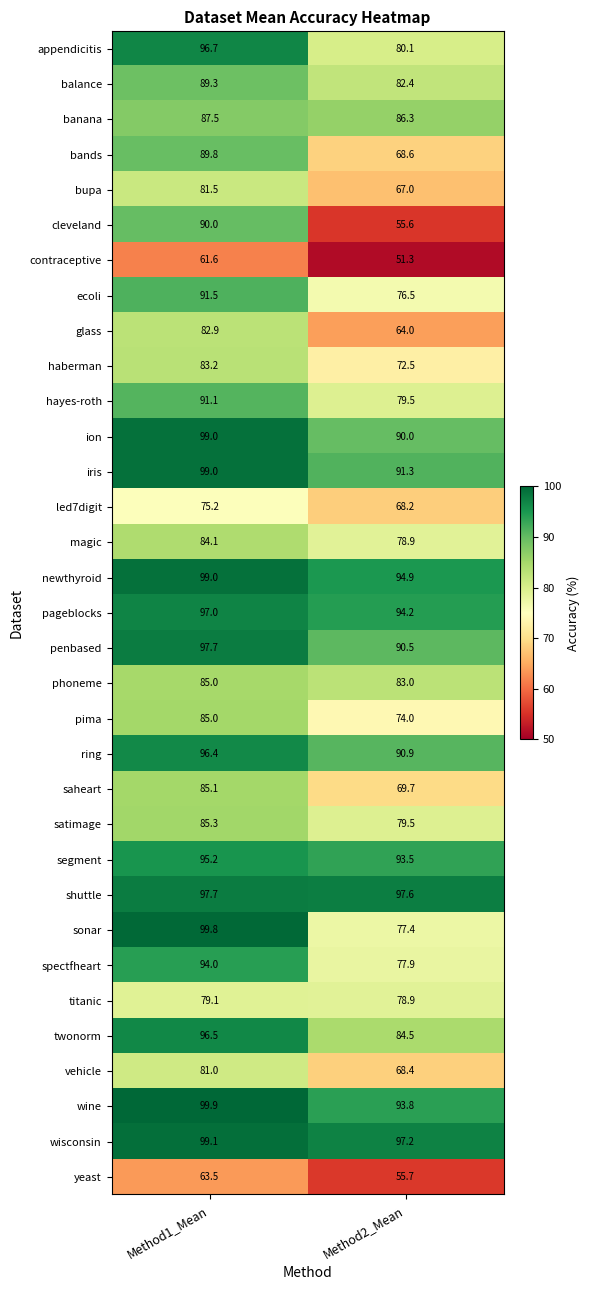

At which label does glass reach its peak?

Method1_Mean